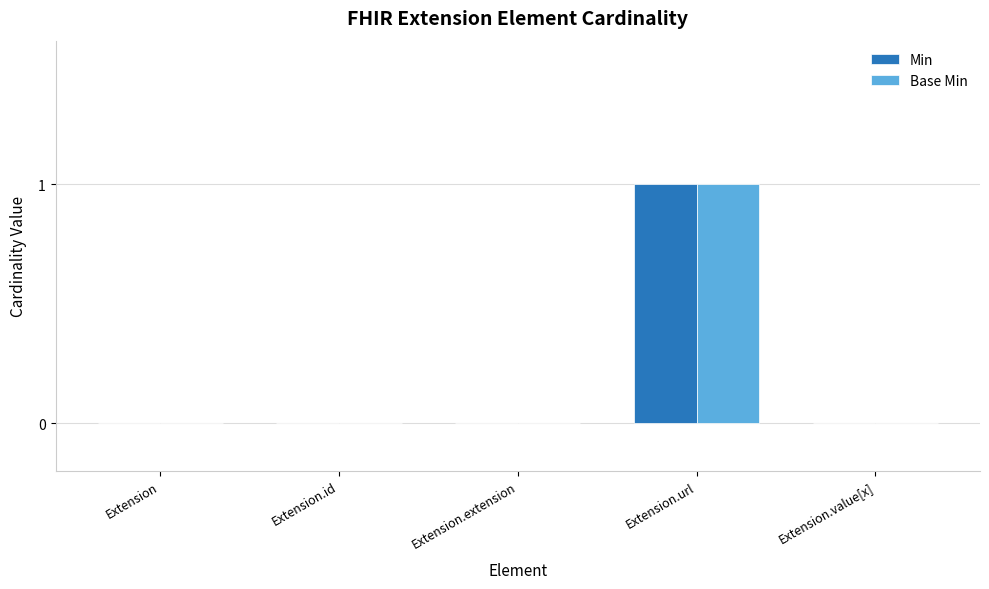

At which category is the sum across all series the highest?

Extension.url